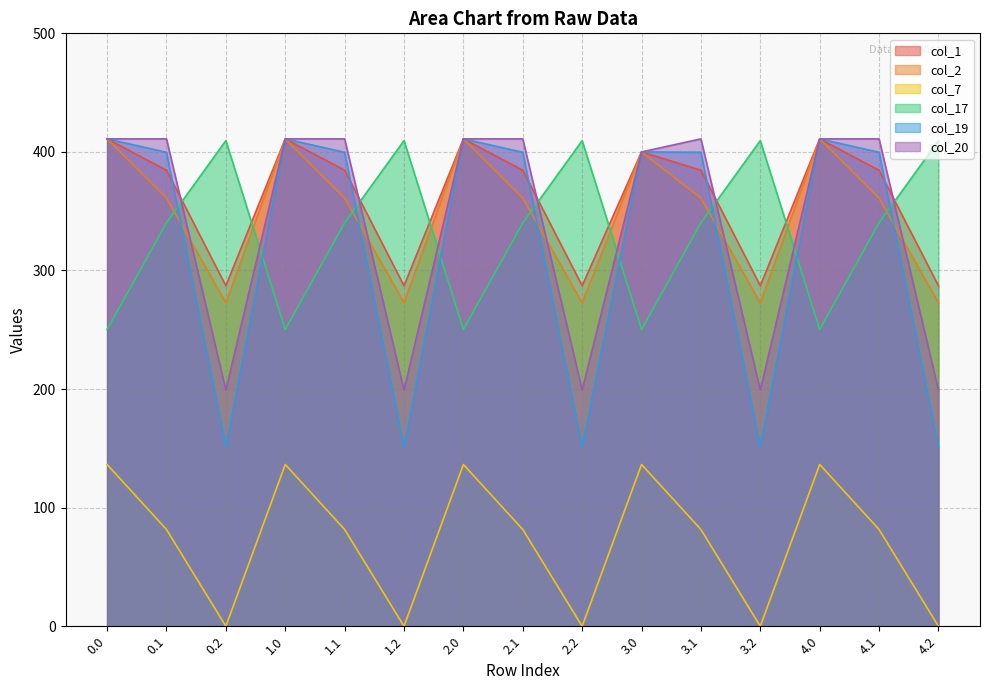

Does the chart have visible grid lines?

Yes